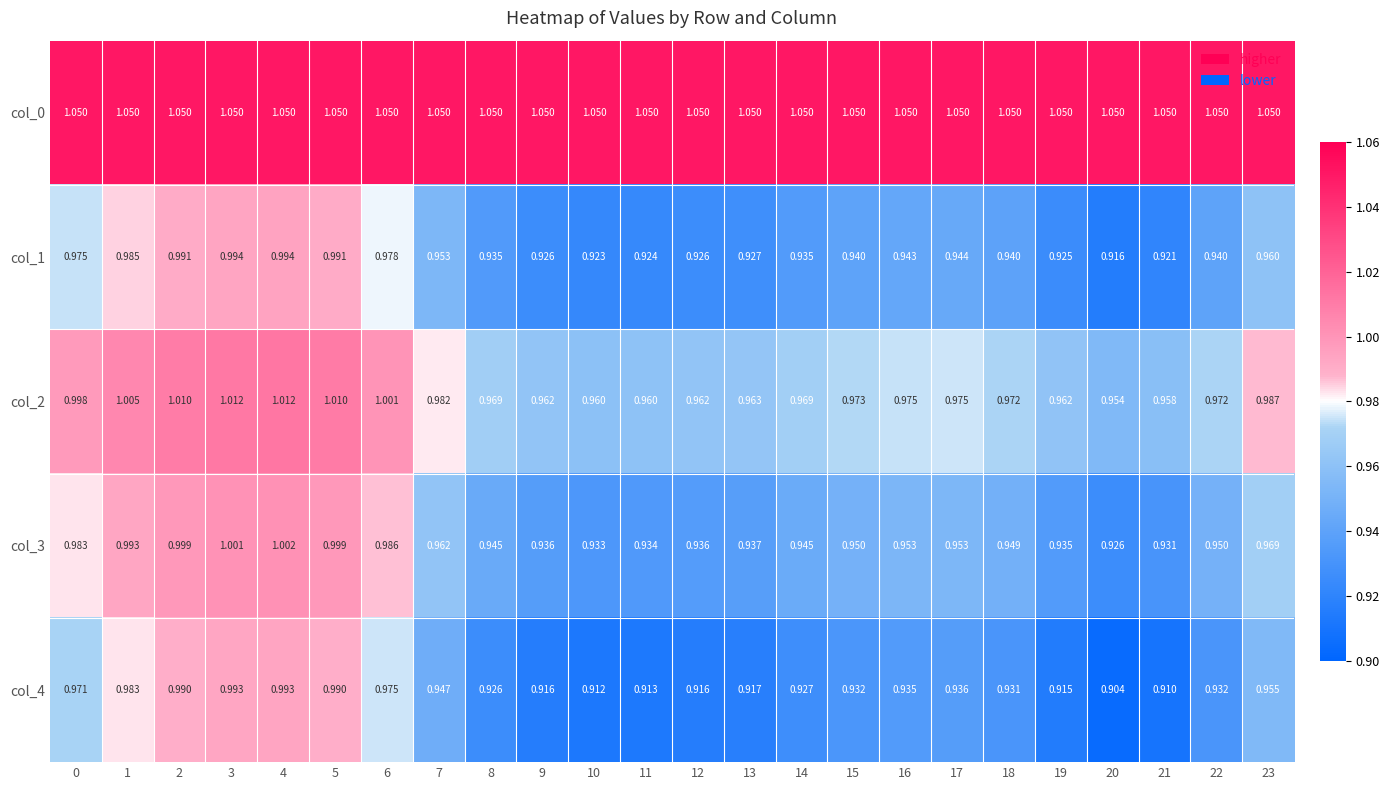

Is the value of col_4 at 1 greater than the value of col_3 at 13?

Yes